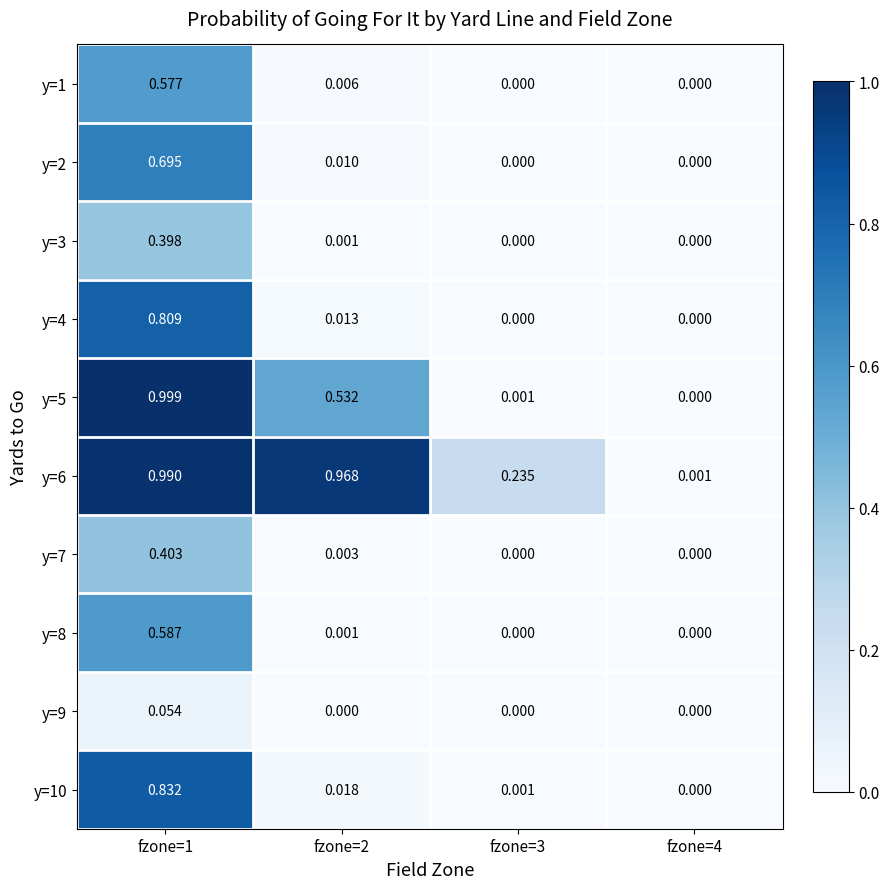

Which series has the widest spread of values?

y=5